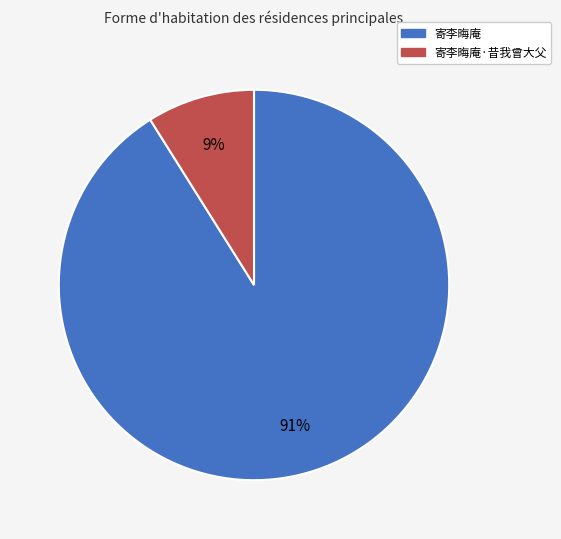

Is there any slice that represents more than half of the pie?

Yes